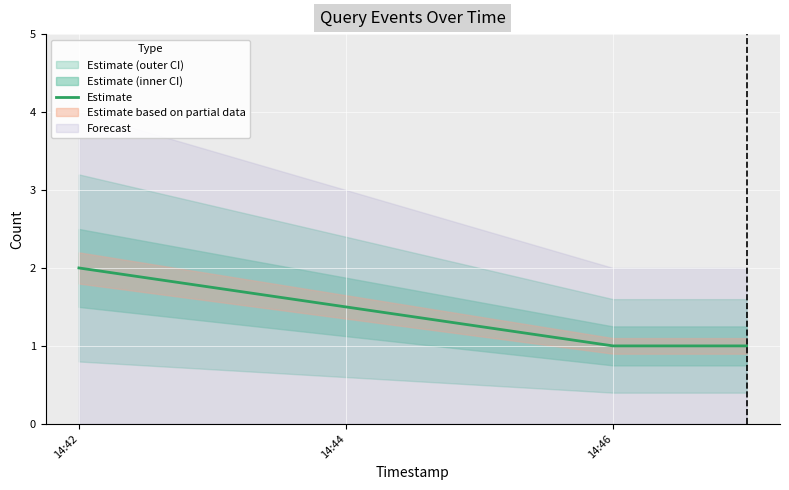

The value of Estimate at 14:46 is 1. True or false?

True